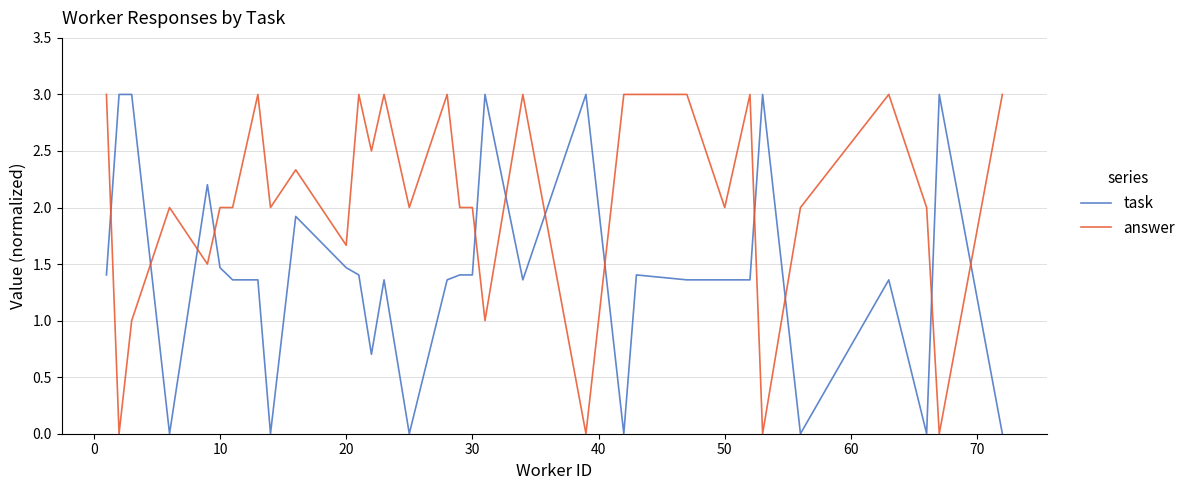

Which series has the largest total across all categories?

answer